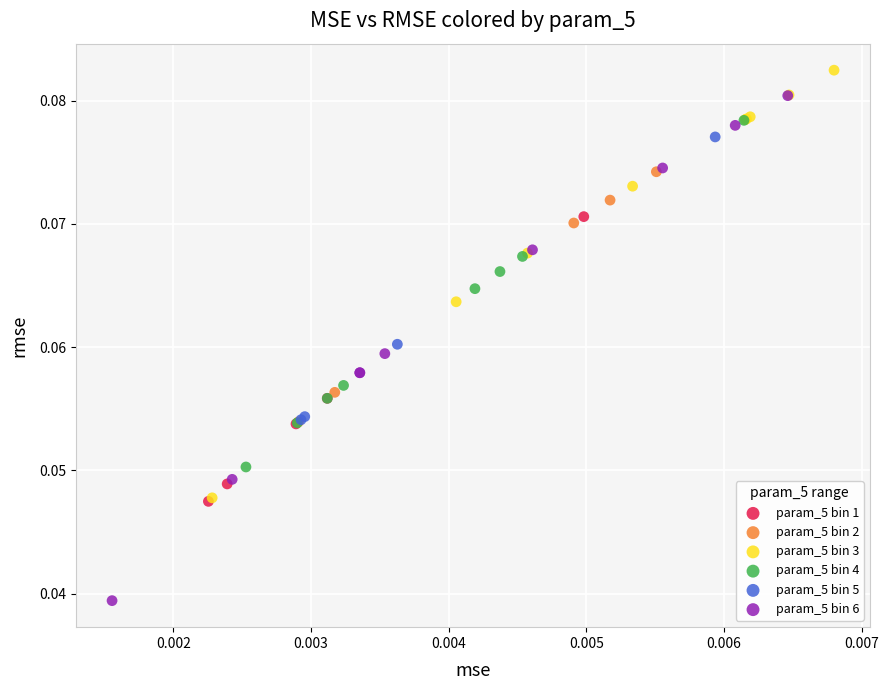

Which series contains the lowest Y value?

param_5 bin 6